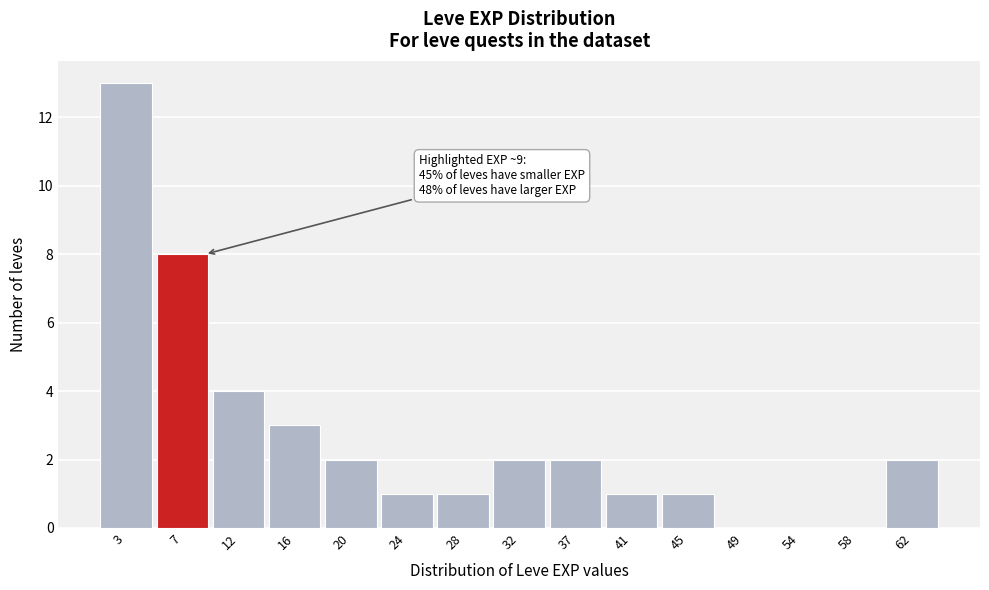

Which range on the x-axis has the tallest bar?

1.0 to 5.2